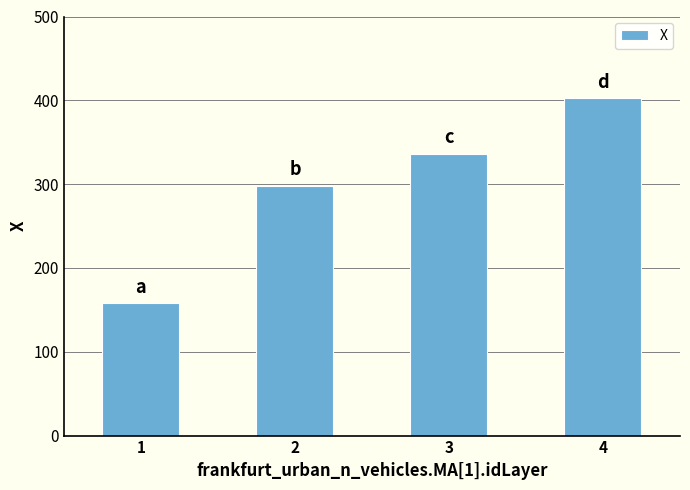

What is the difference between the values at 4 and 2?

104.1